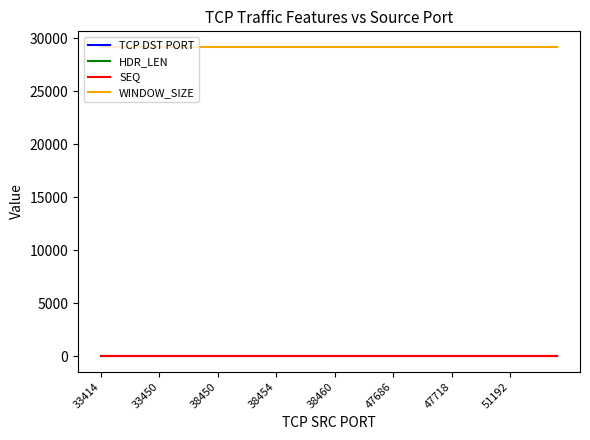

Which series has the largest total across all categories?

WINDOW_SIZE